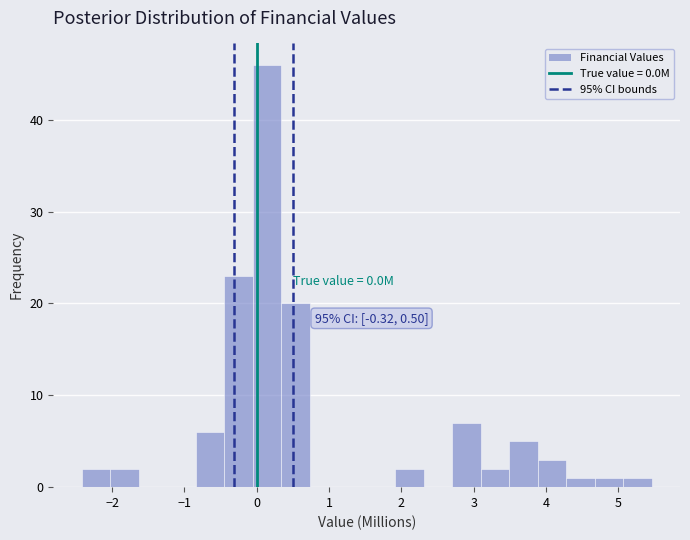

Read against the x-axis, roughly where is the centre of the tallest bar?

0.1